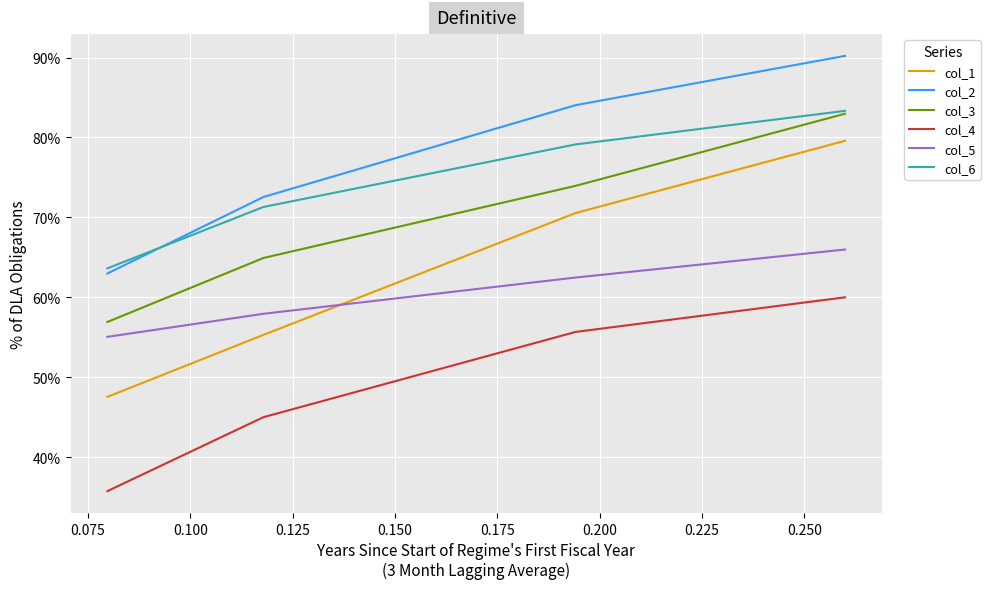

Reading left to right, transcribe all the data shown in this chart.

col_1: 0.5	0.6	0.7	0.8
col_2: 0.6	0.7	0.8	0.9
col_3: 0.6	0.6	0.7	0.8
col_4: 0.4	0.5	0.6	0.6
col_5: 0.6	0.6	0.6	0.7
col_6: 0.6	0.7	0.8	0.8